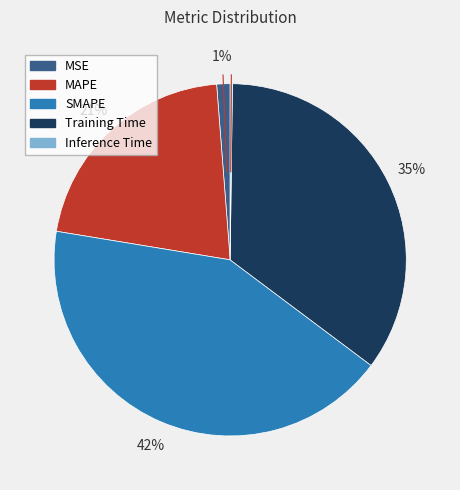

What is the largest slice in the pie chart?

SMAPE